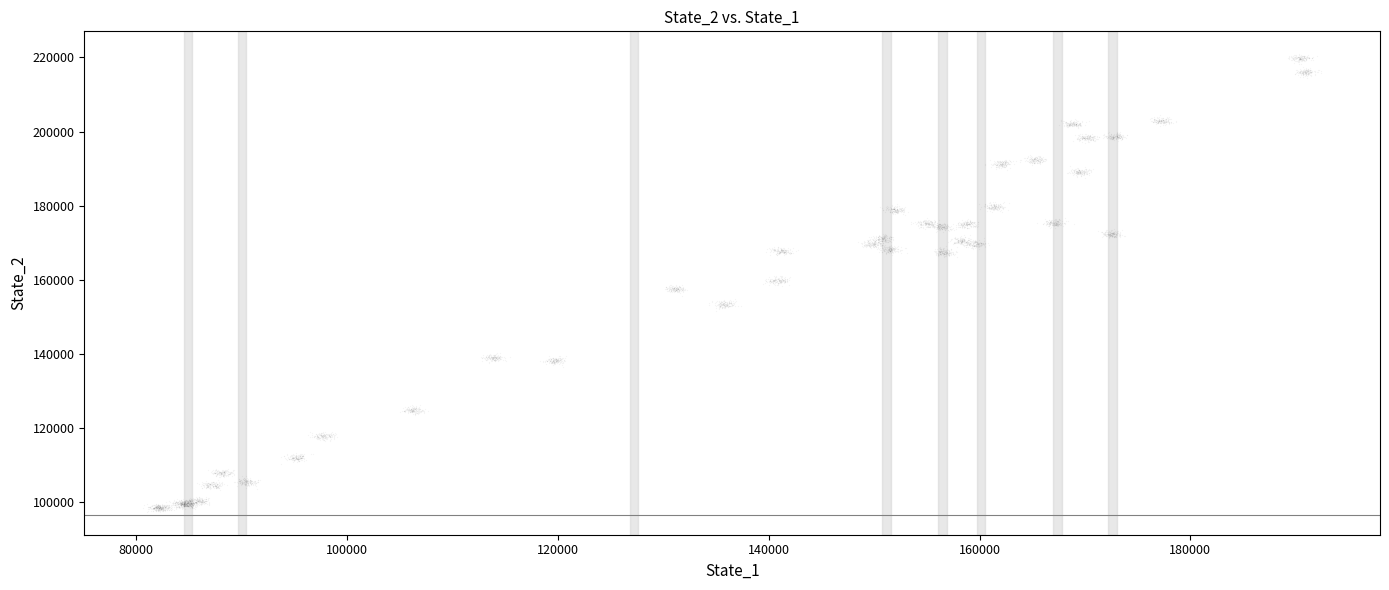

What is the range of X values (max minus min)?

93135.2